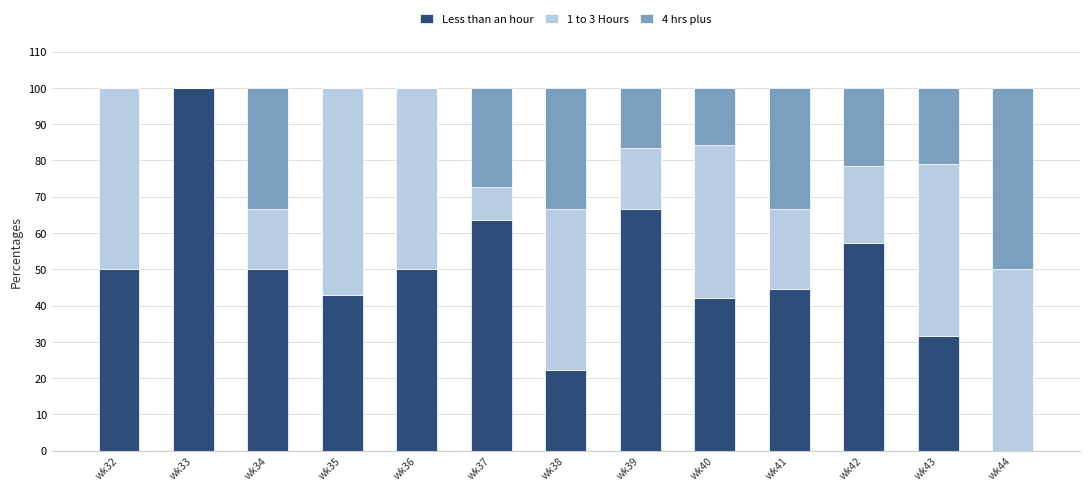

What is the total value across all series at wk34?

100.0